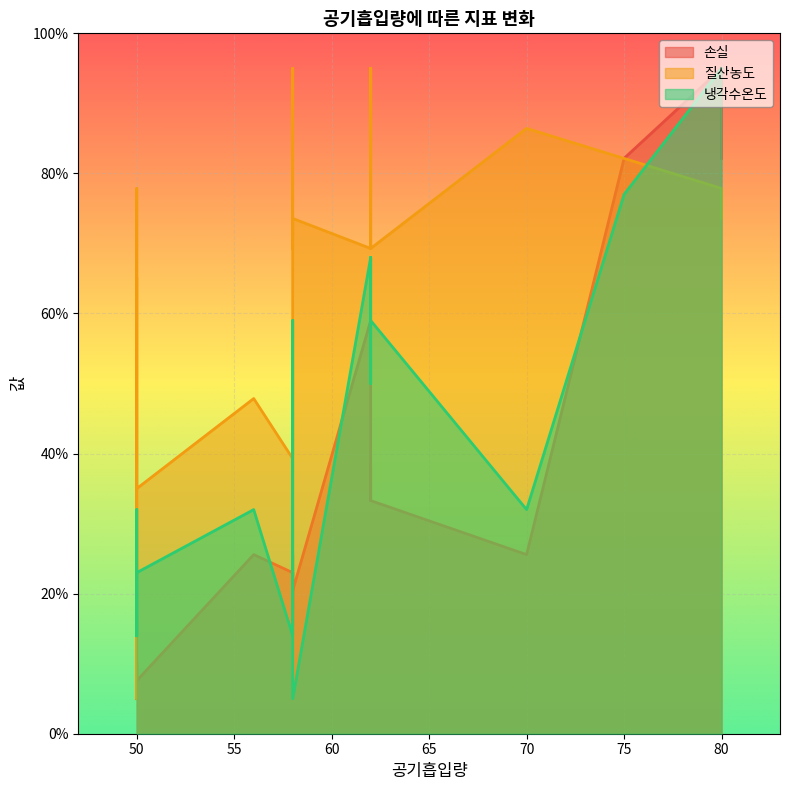

Rank the categories by 손실 value from lowest to highest.

50, 50, 50, 50, 50, 58, 58, 58, 58, 58, 56, 58, 70, 62, 62, 62, 62, 62, 75, 80, 80